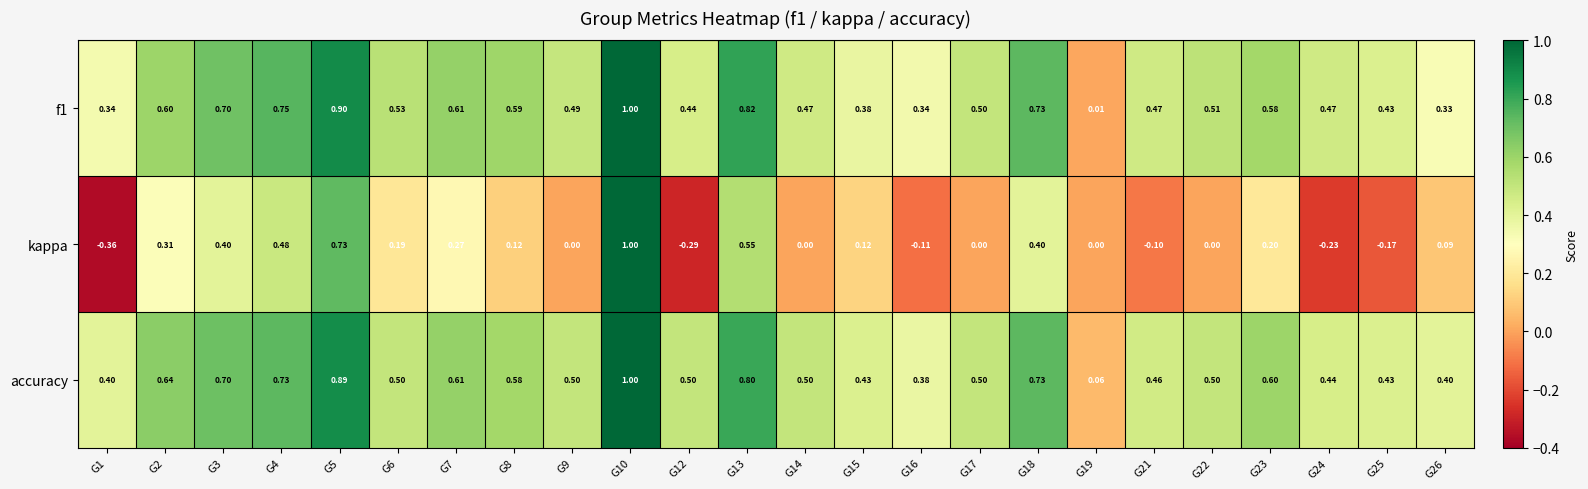

Which series has the widest spread of values?

kappa